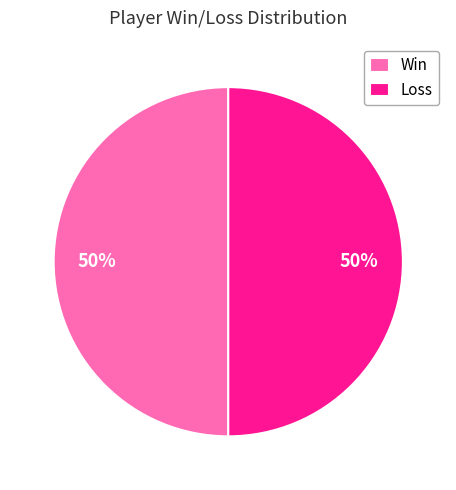

Approximately how many times larger is the value at Win compared to Loss?

1.0